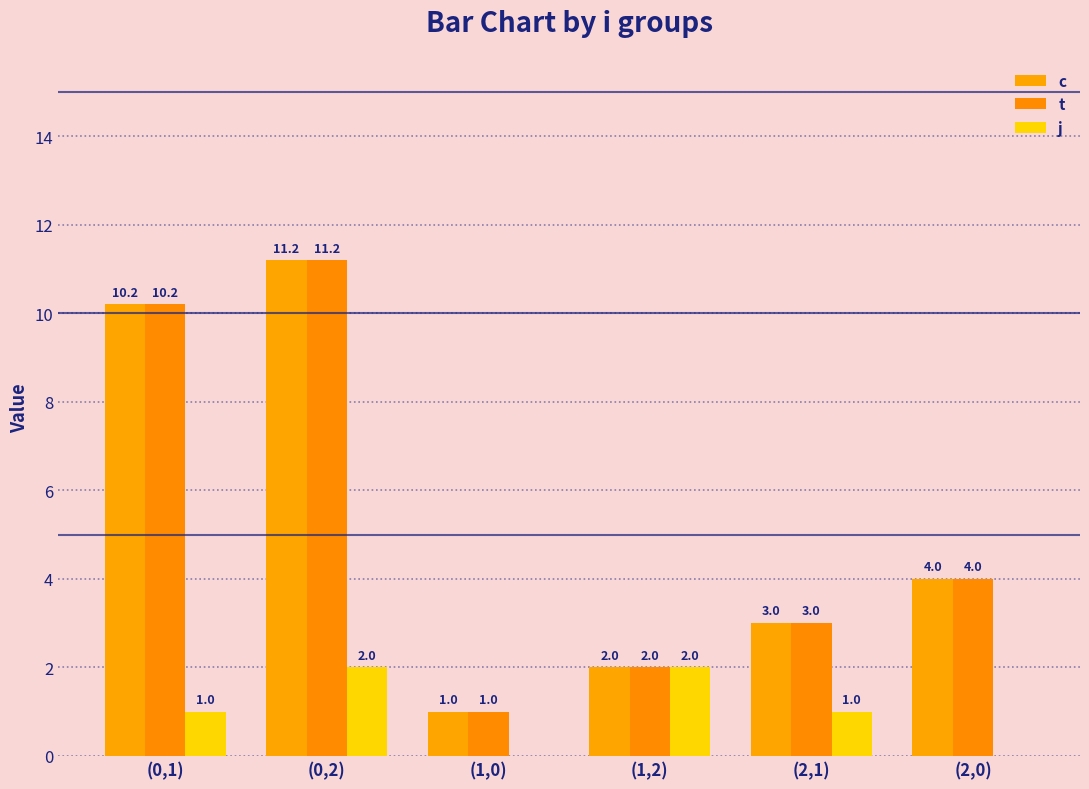

Does the chart contain stacked bars?

No